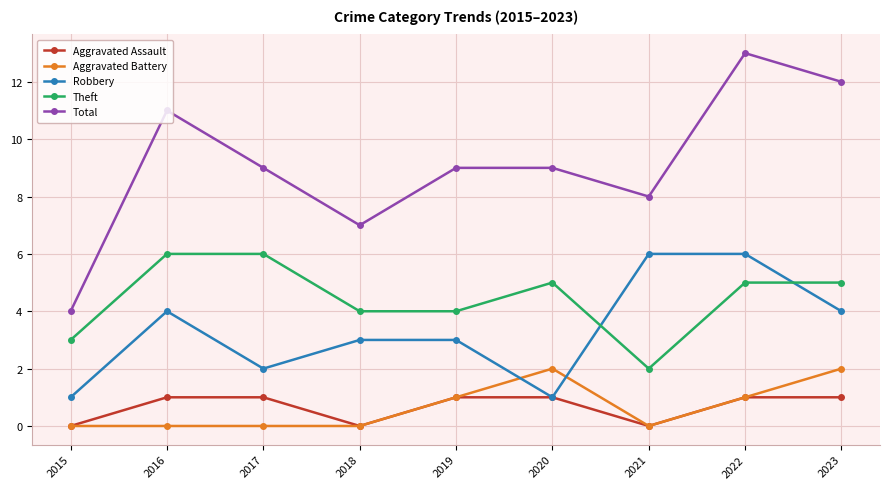

How many Aggravated Assault values are between 0 and 1?

9